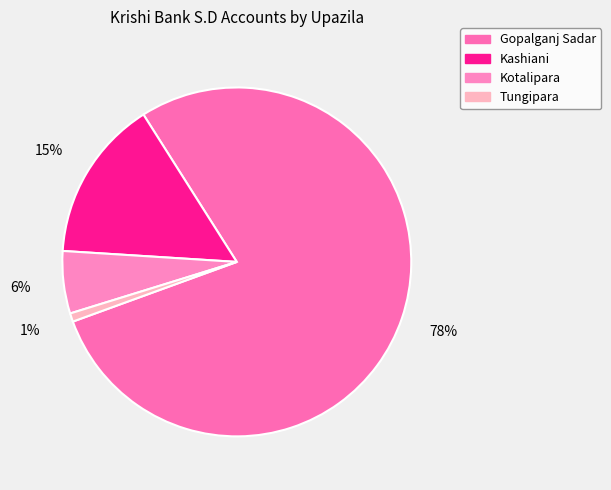

Does Gopalganj Sadar represent more than half of the total?

Yes